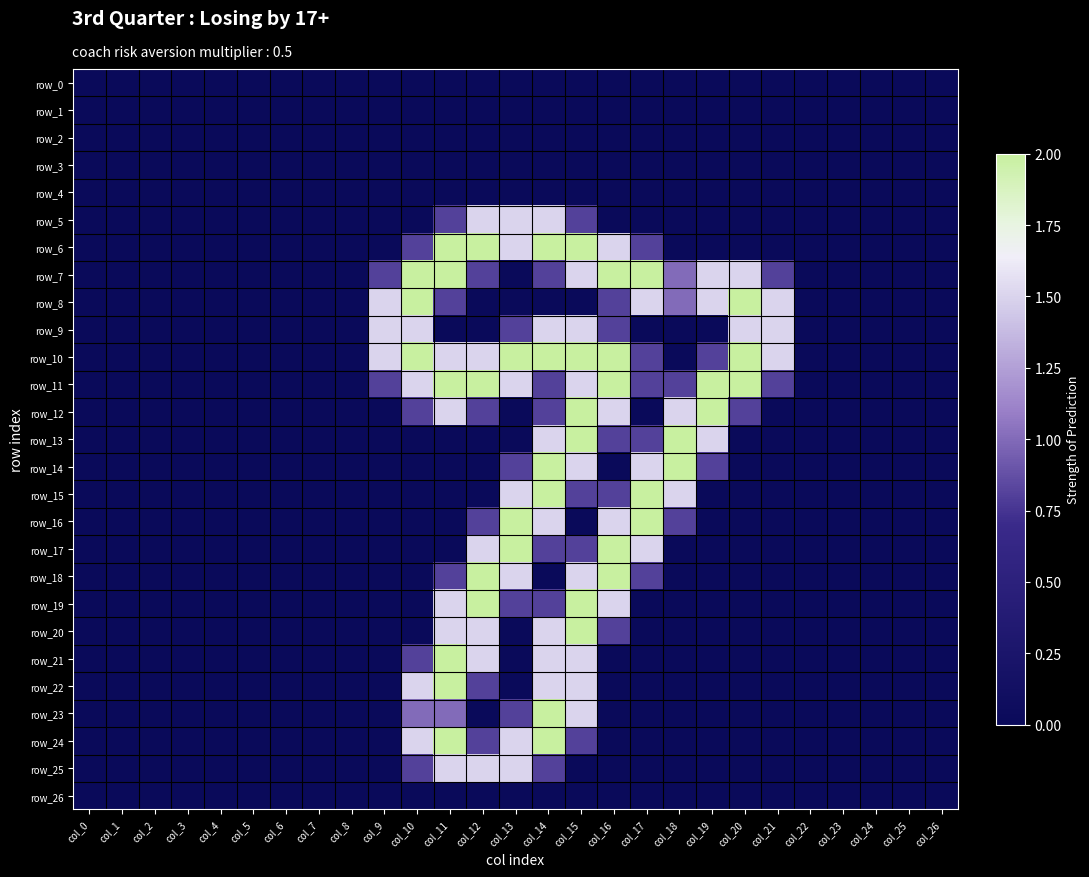

Which series has the largest total across all categories?

row_10